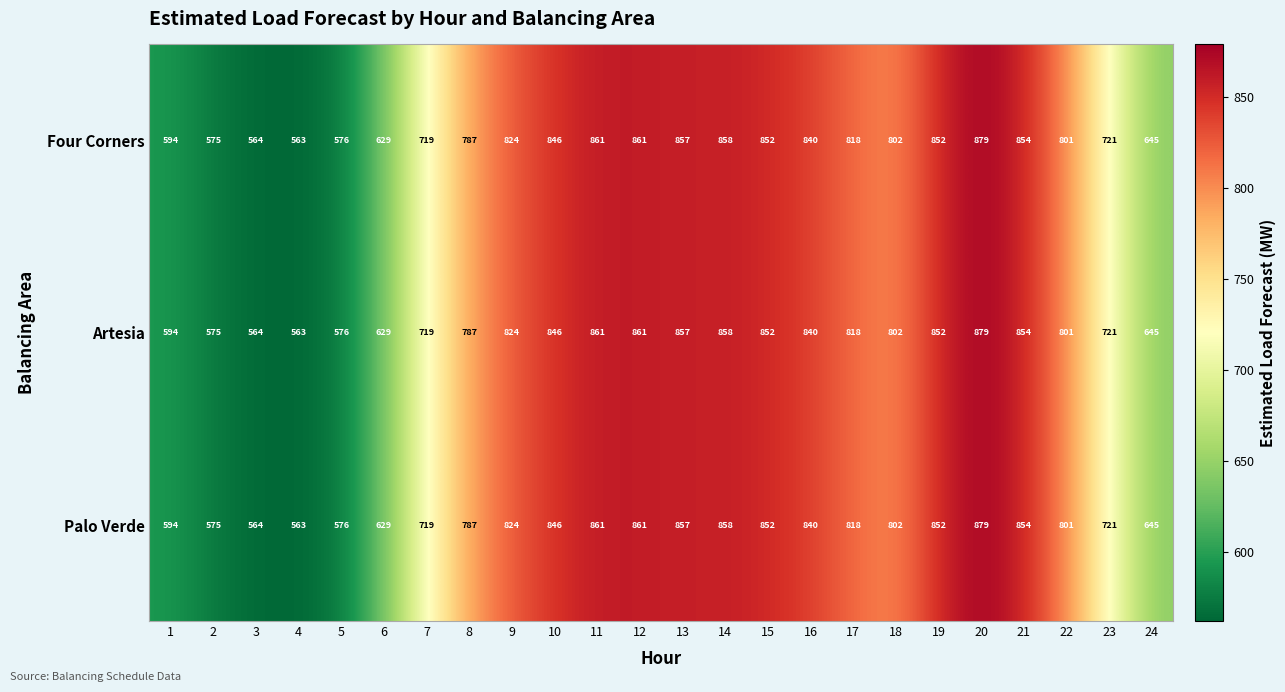

What is the minimum value shown in the chart?

563